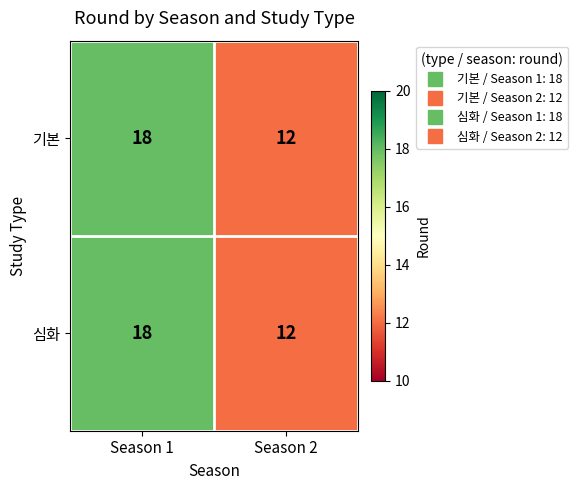

What is the greatest value displayed?

18